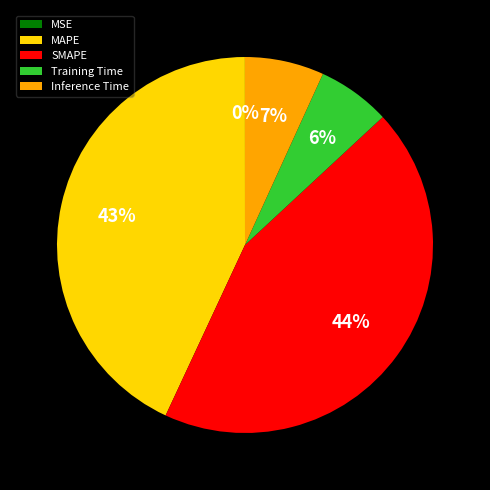

To the nearest percent, what is the difference between the largest and smallest slice percentages?

44%